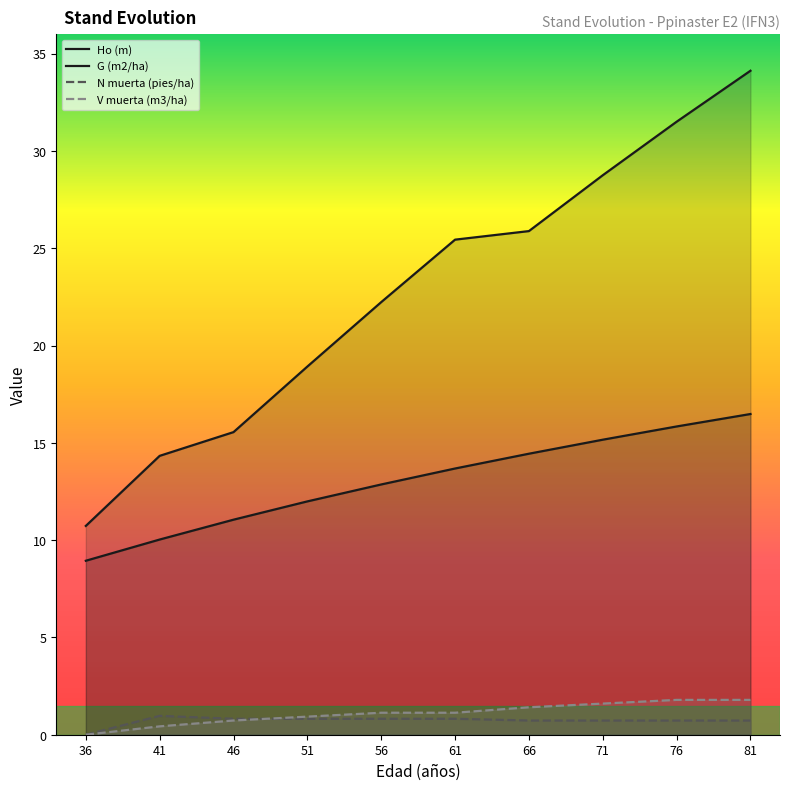

What is the sum of all N muerta (pies/ha) values?

7.2